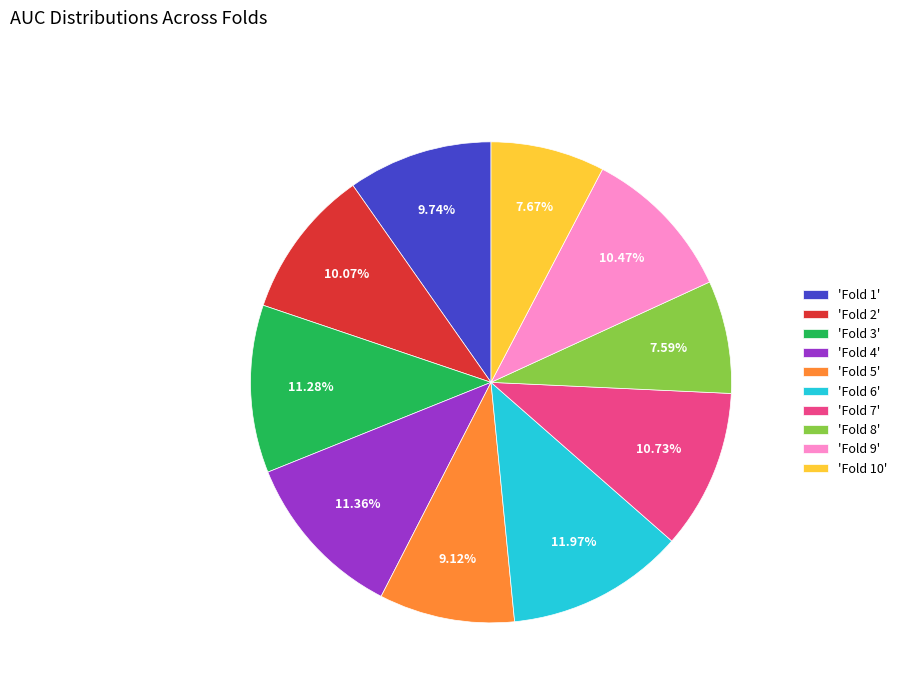

Does 'Fold 3' represent more than half of the total?

No